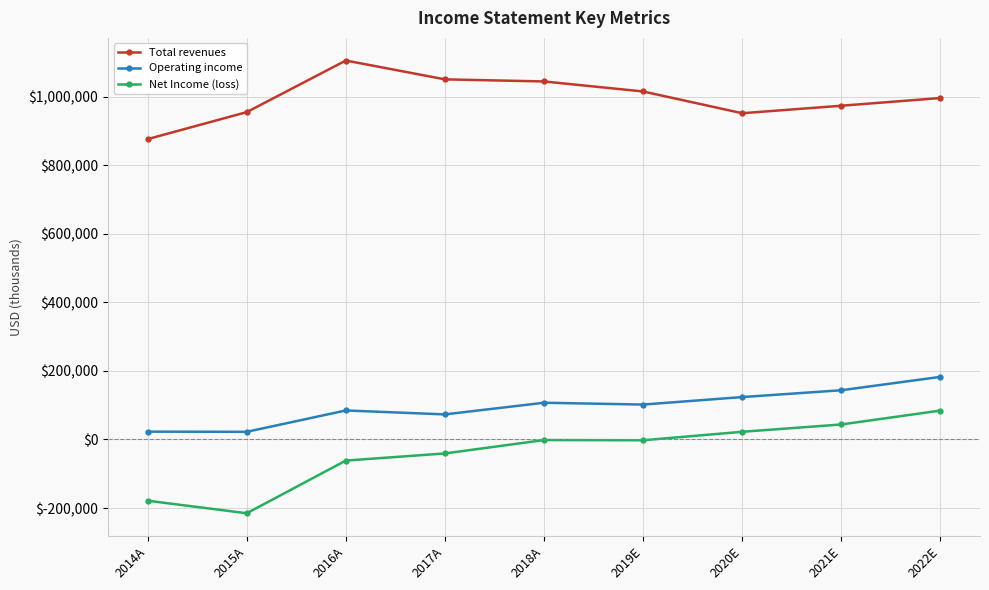

Which series has the largest range (max minus min)?

Net Income (loss)